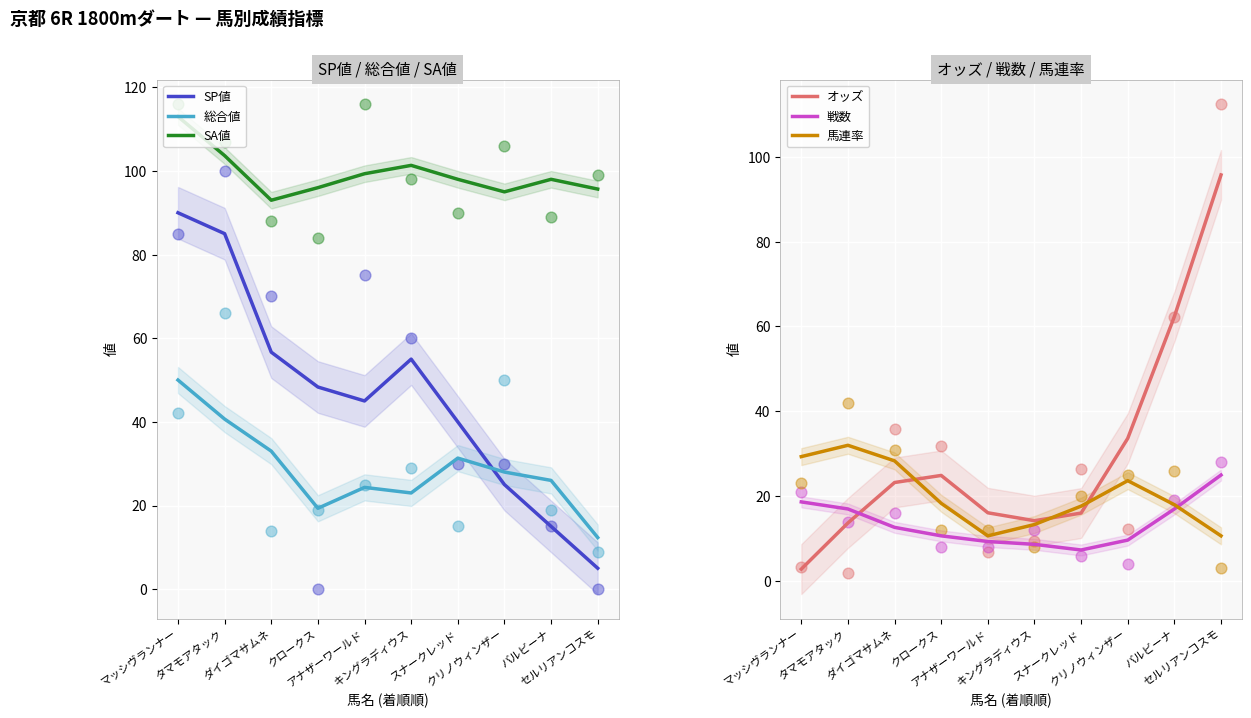

What are all the series names shown in the legend?

SP値, 総合値, SA値, オッズ, 戦数, 馬連率